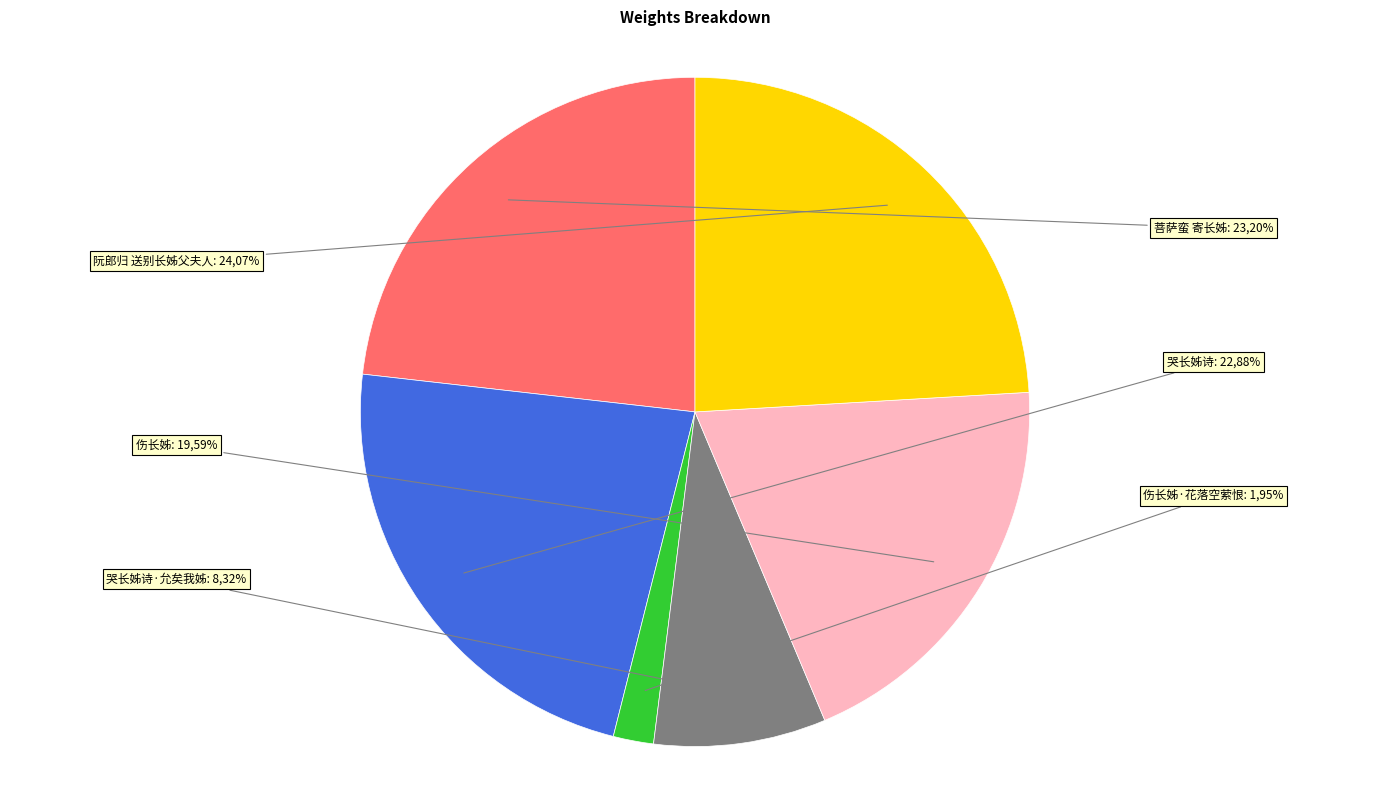

Is it true that 伤长姊·花落空萦恨 is 15% of the pie?

False